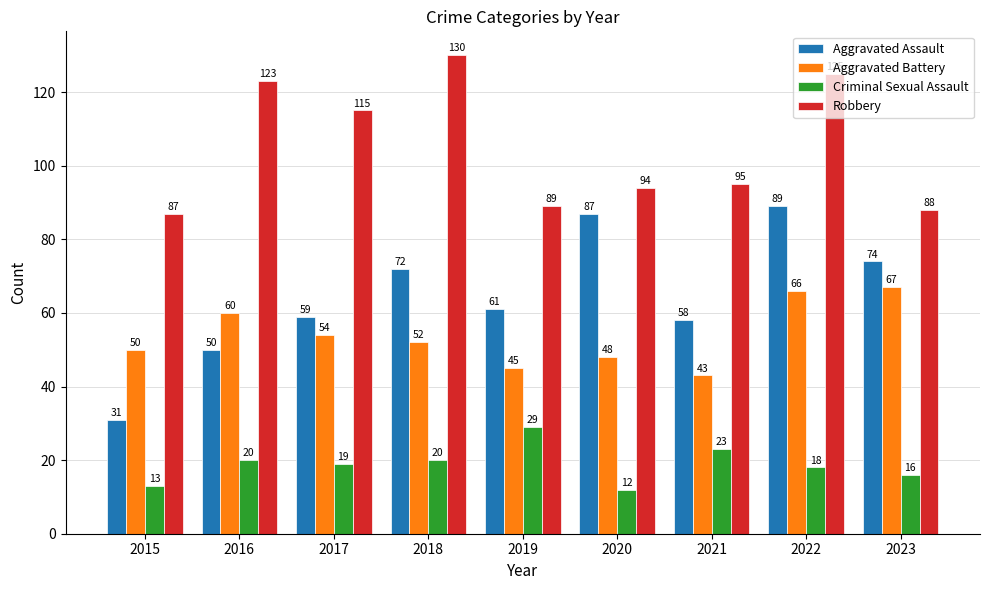

Reading left to right, transcribe all the data shown in this chart.

Aggravated Assault: 2015=31	2016=50	2017=59	2018=72	2019=61	2020=87	2021=58	2022=89	2023=74
Aggravated Battery: 2015=50	2016=60	2017=54	2018=52	2019=45	2020=48	2021=43	2022=66	2023=67
Criminal Sexual Assault: 2015=13	2016=20	2017=19	2018=20	2019=29	2020=12	2021=23	2022=18	2023=16
Robbery: 2015=87	2016=123	2017=115	2018=130	2019=89	2020=94	2021=95	2022=125	2023=88